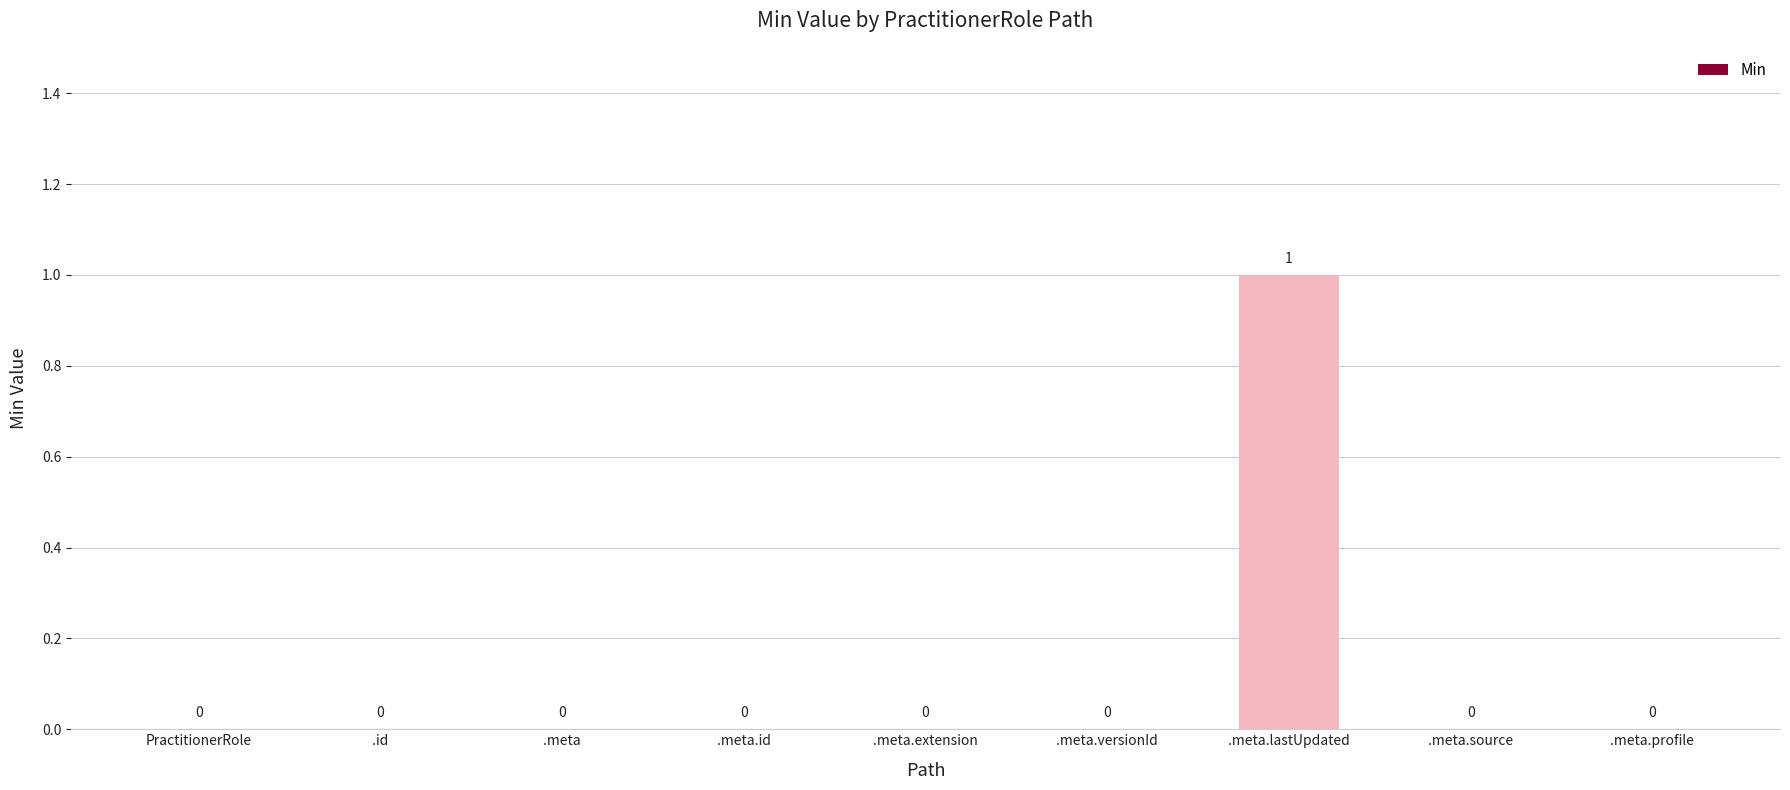

The chart shows a value of 0 at .meta.versionId. True or false?

True